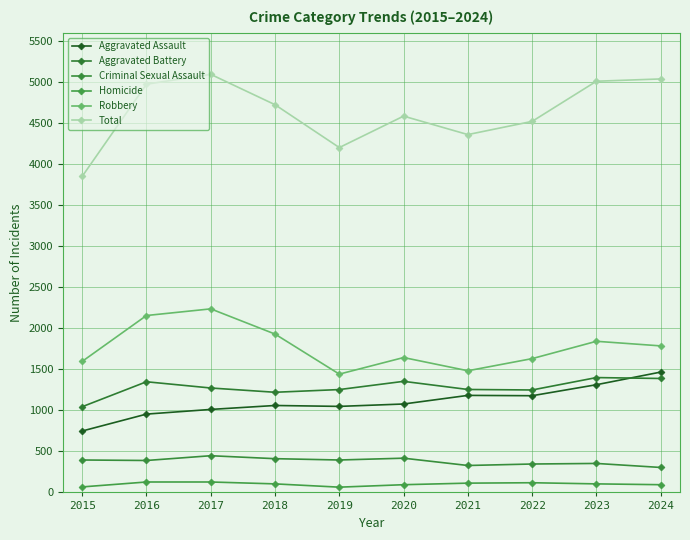

Does the chart have visible grid lines?

Yes